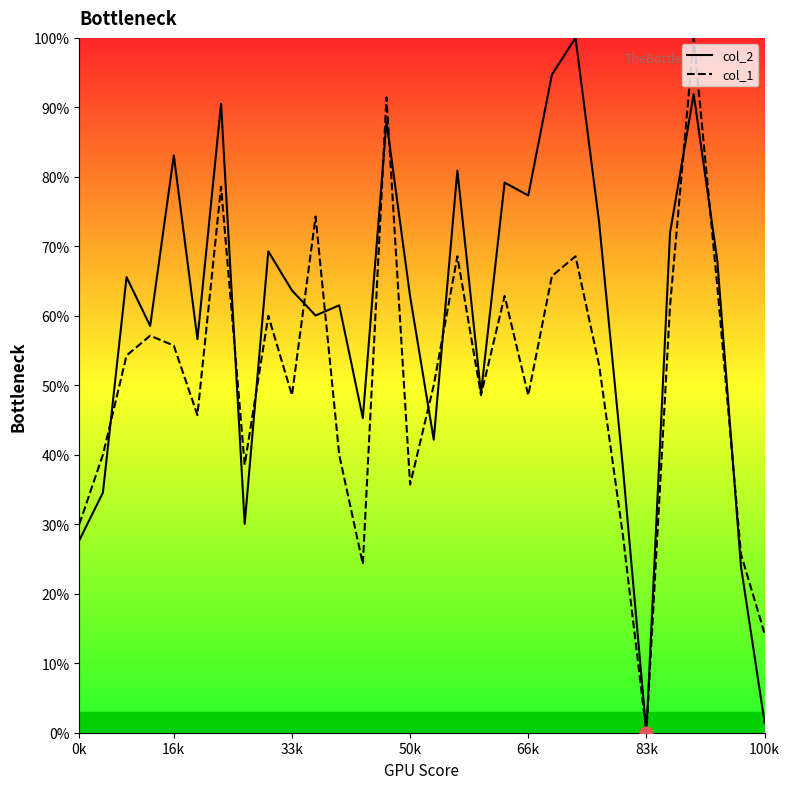

Which series has the largest total across all categories?

col_2